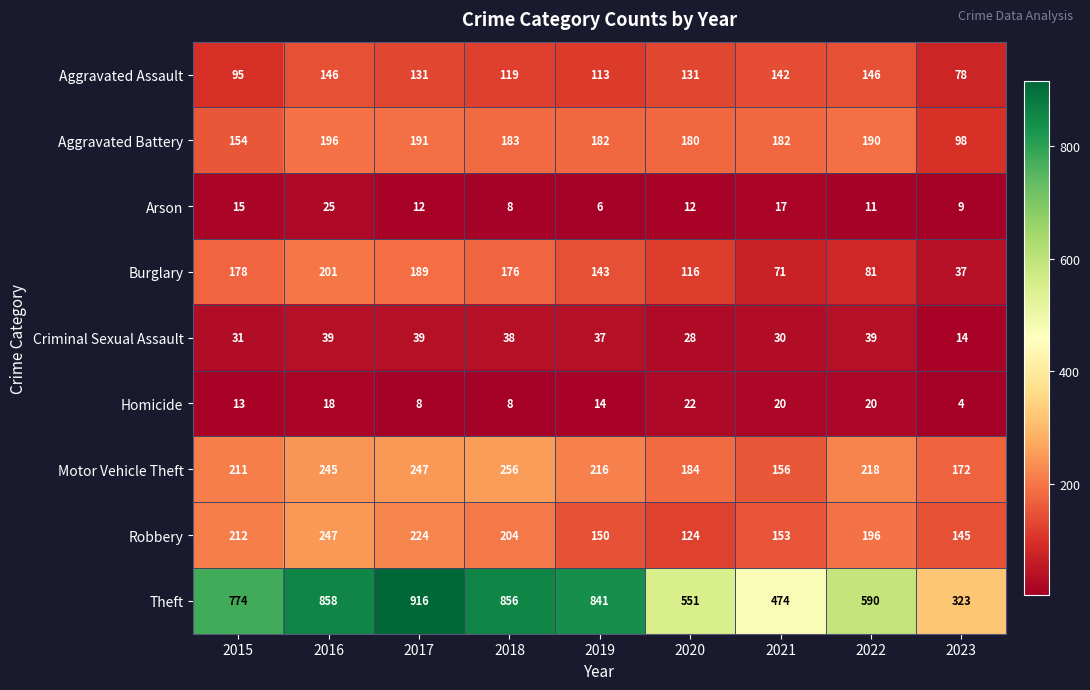

True or false: Robbery has a value of 181 at 2020.

False